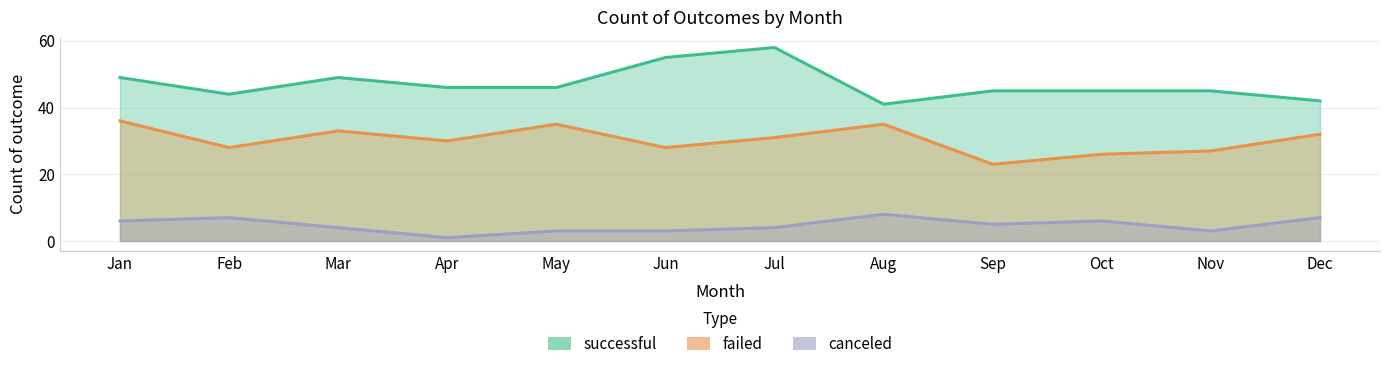

Does the chart have visible grid lines?

Yes